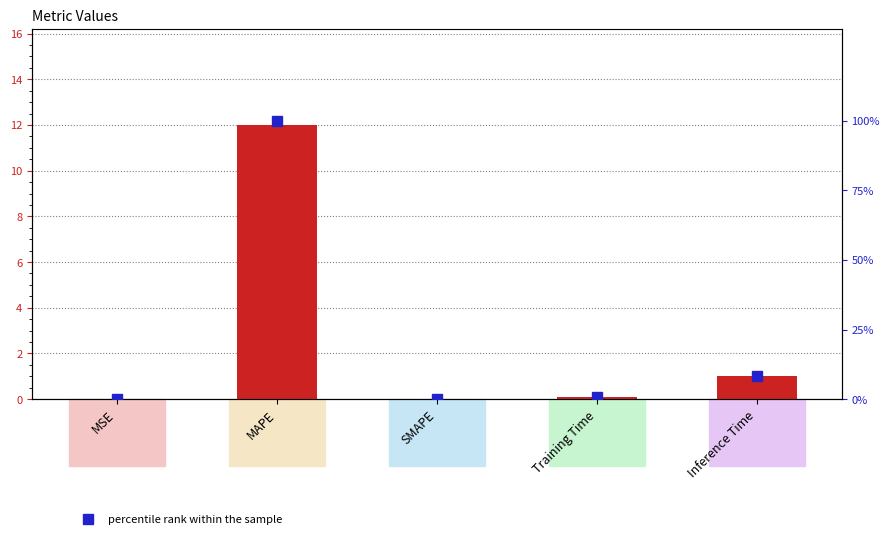

How many values in percentile rank within the sample are above zero?

4